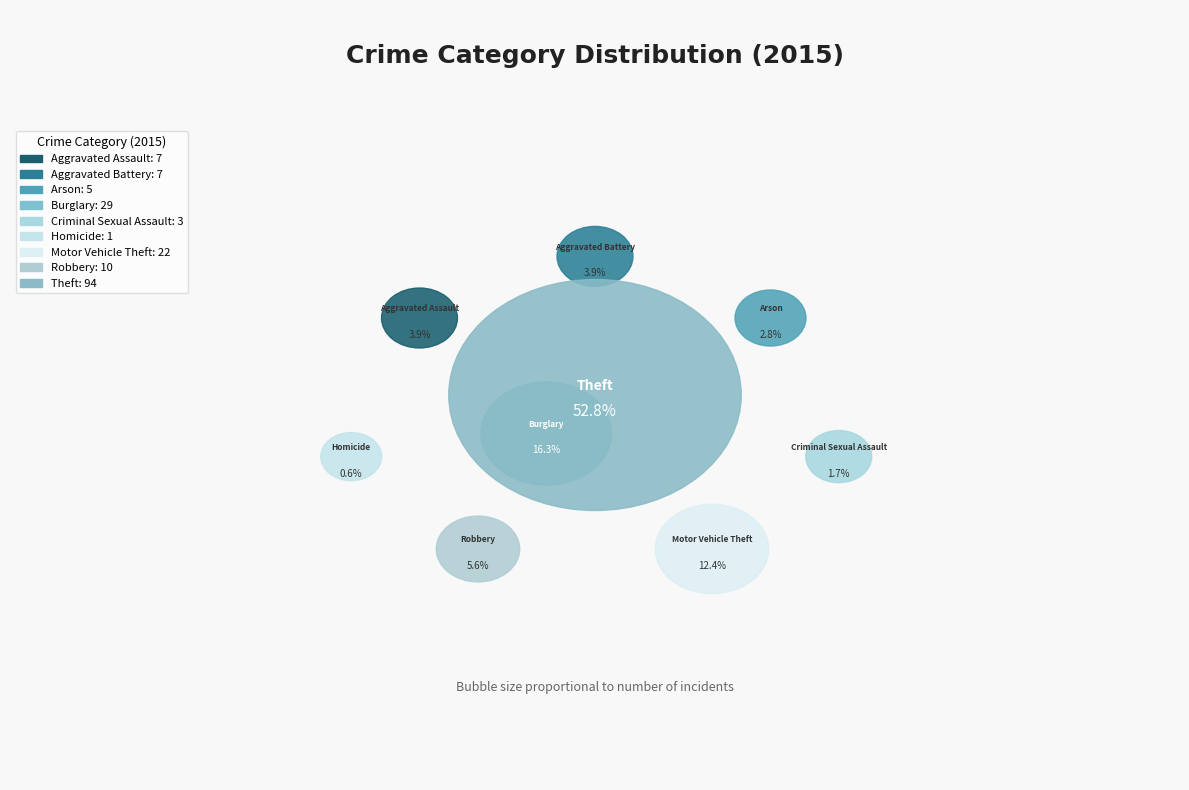

To the nearest percent, what portion does Motor Vehicle Theft represent?

12%